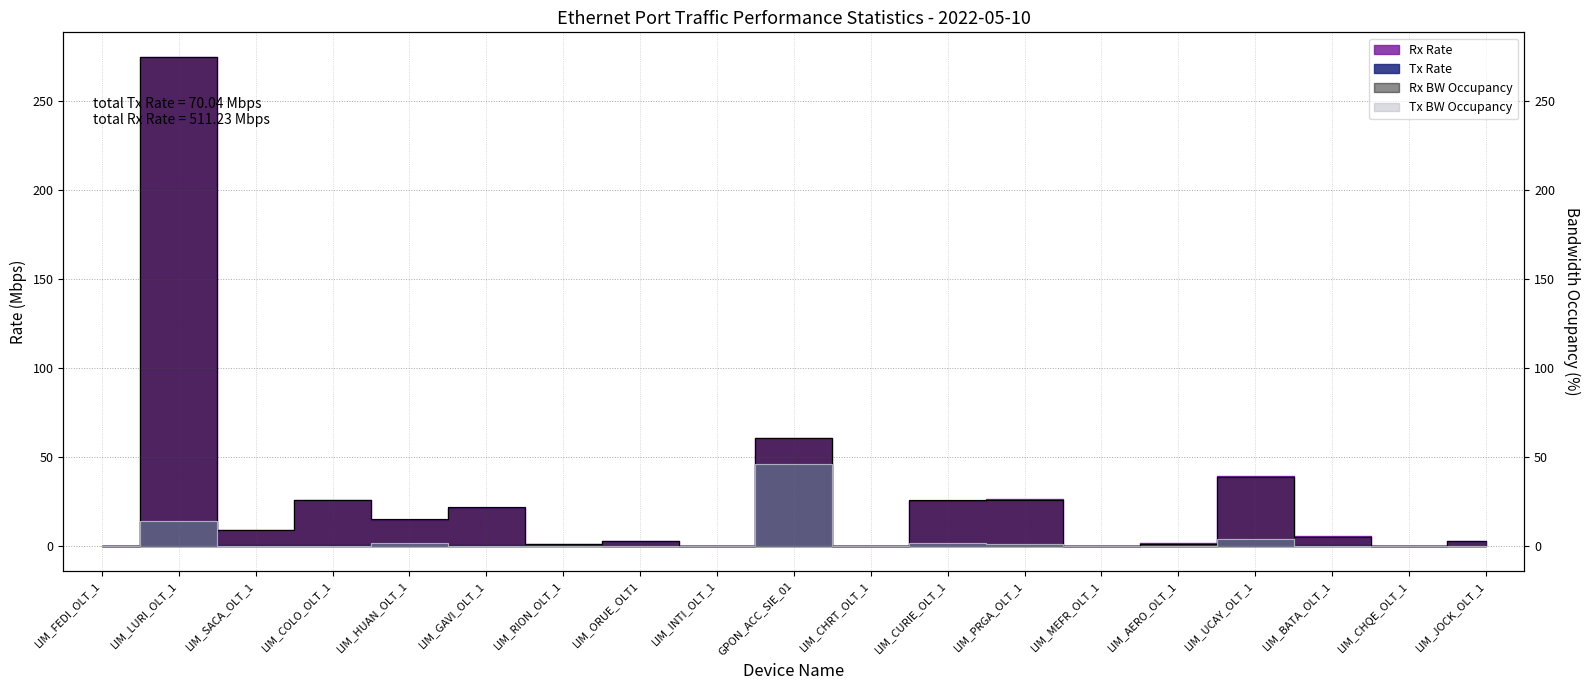

How many positive values does the Rx Bandwidth Occupancy series have?

14